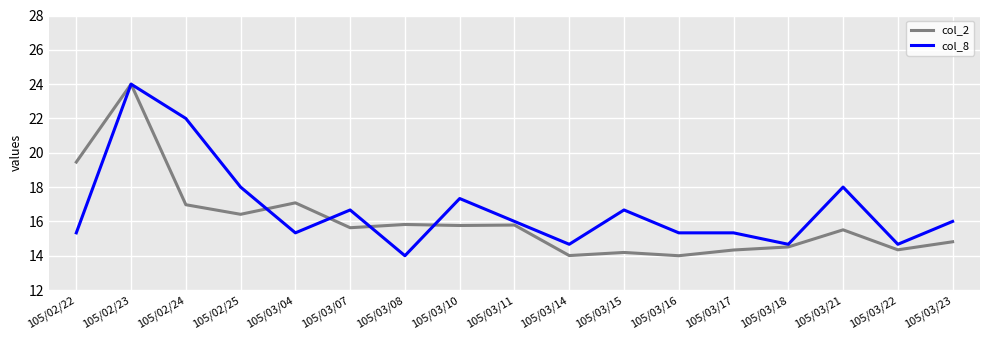

List the series in order of their overall mean, highest first.

col_8, col_2